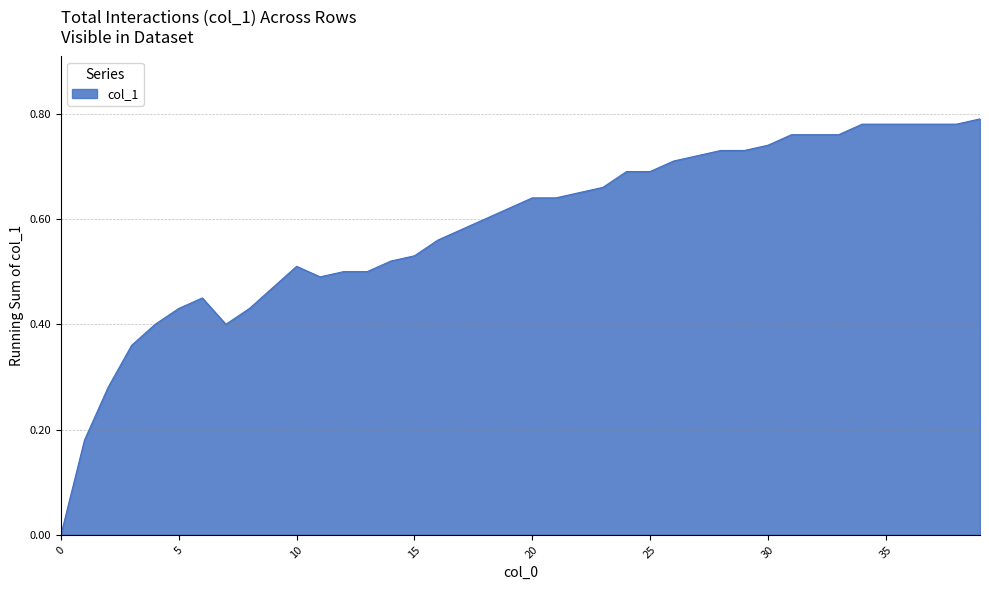

How many values are between 0 and 1?

40